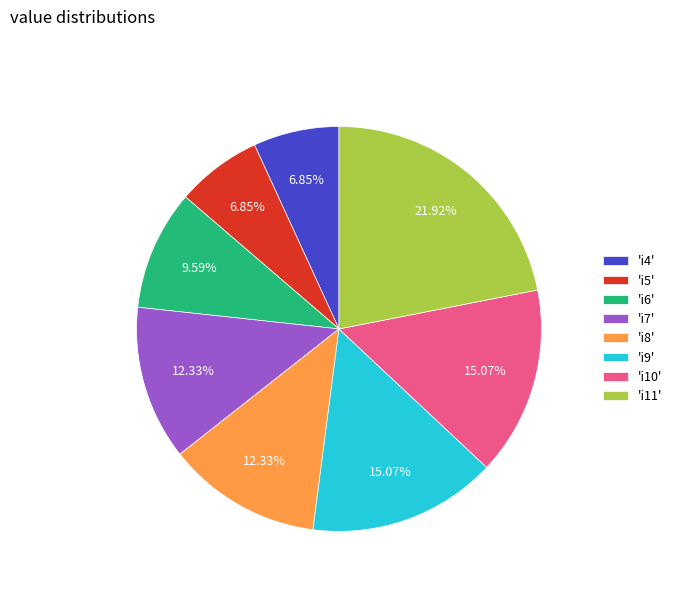

Do 'i4' and 'i10' together represent more than half of the pie?

No